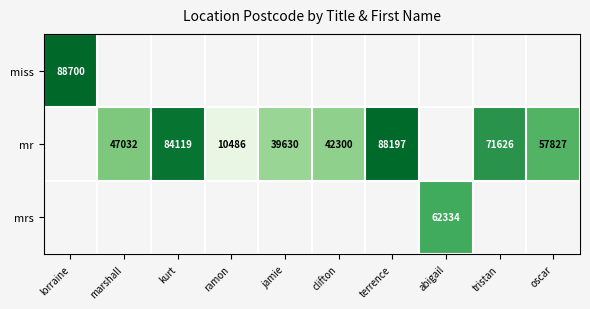

What is the difference between the mr values at oscar and jamie?

18197